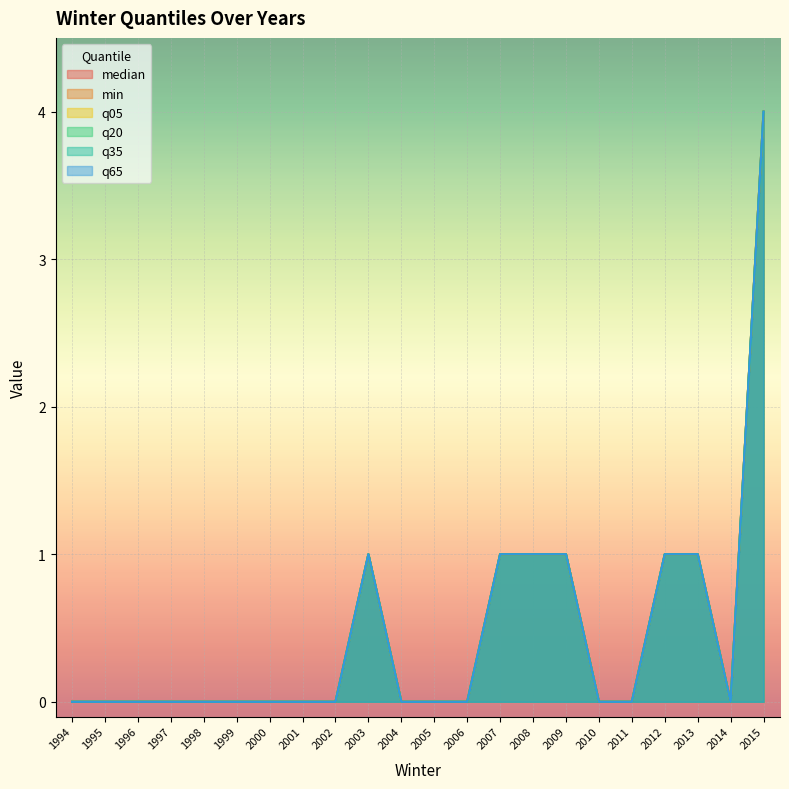

The value of q20 at 2004 is 0. True or false?

True